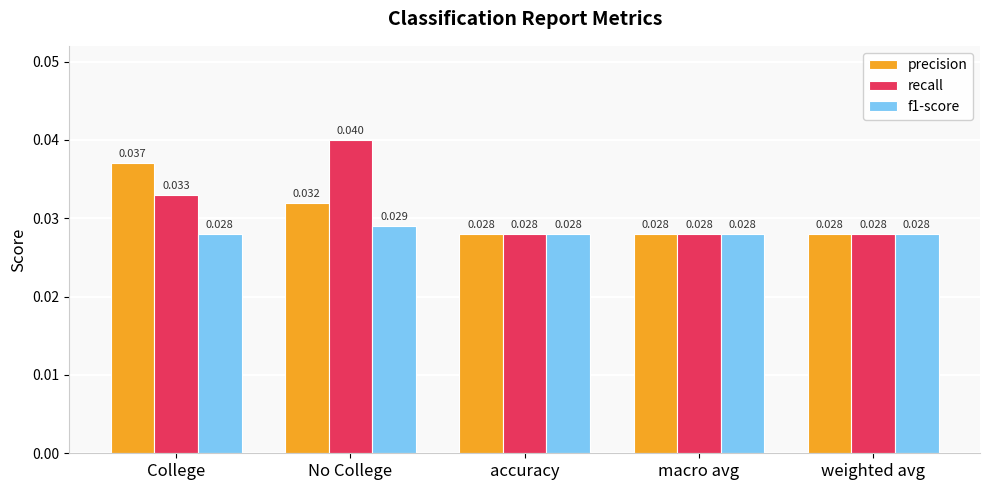

At how many categories does at least one series exceed 0?

5